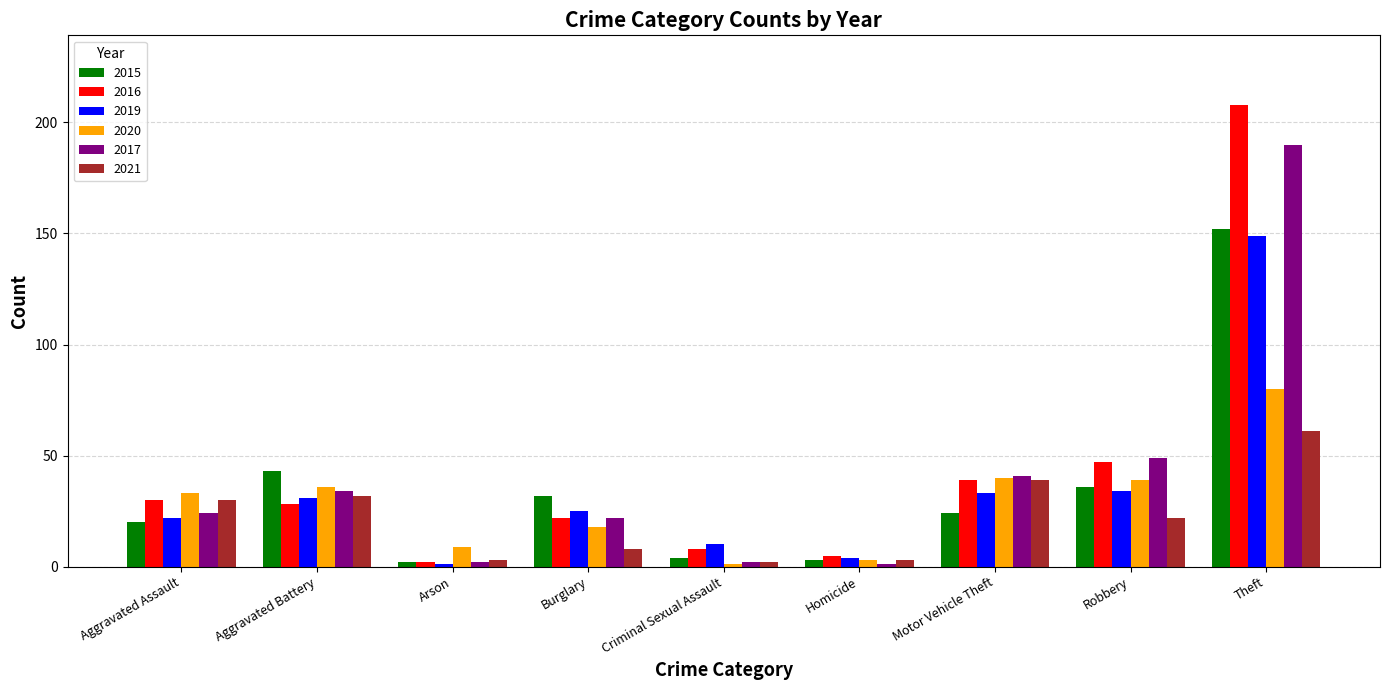

What are all the series names shown in the legend?

2015, 2016, 2019, 2020, 2017, 2021